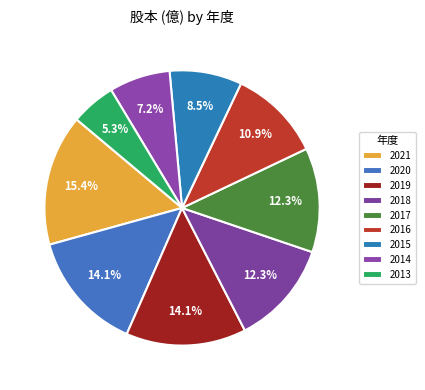

Is it true that 2018 is 12% of the pie?

True